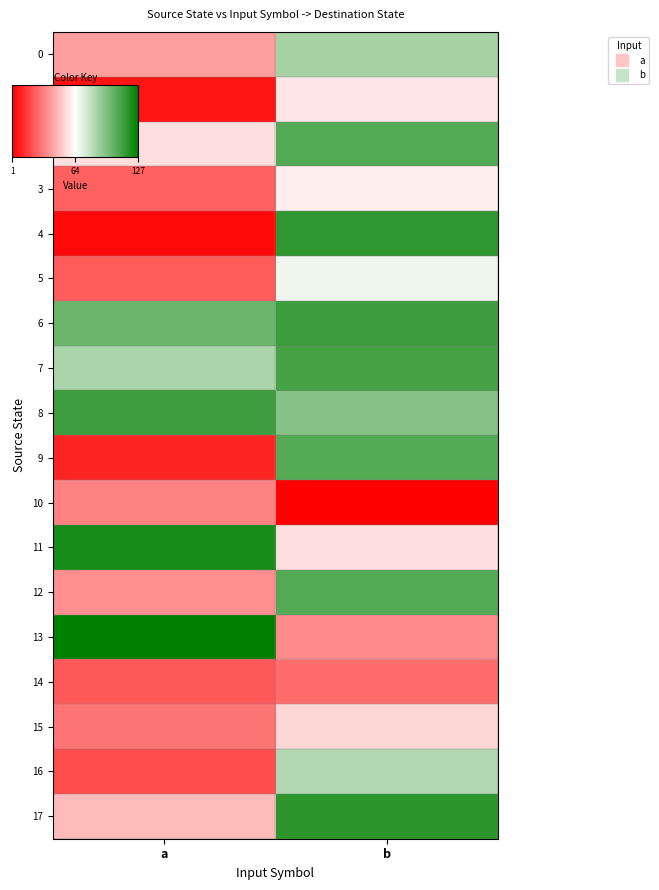

Which label corresponds to the largest value in the chart?

a